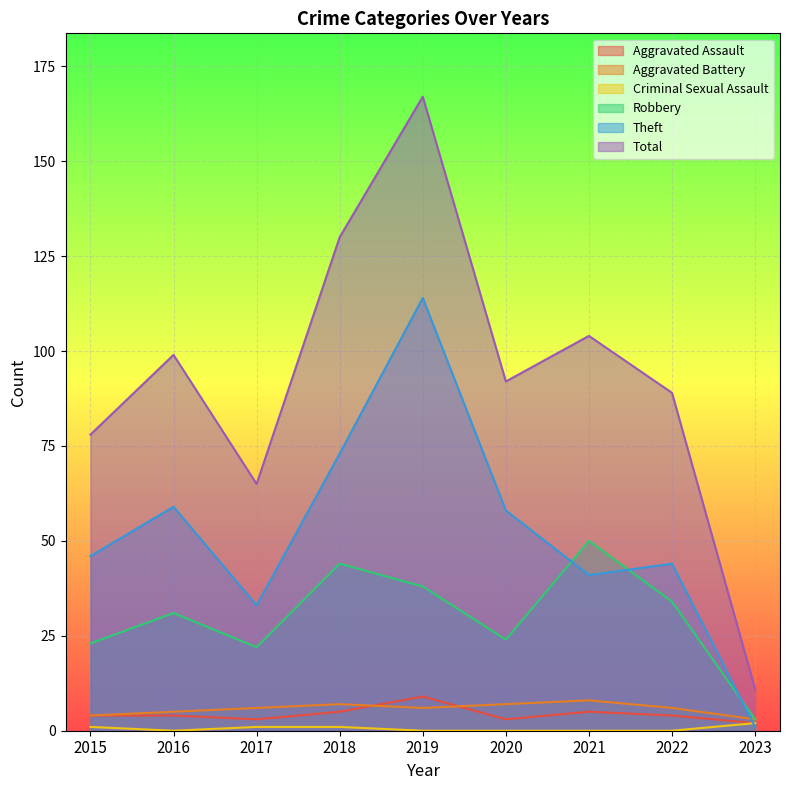

What is the value of the Aggravated Battery point at the 5th from the left?

6